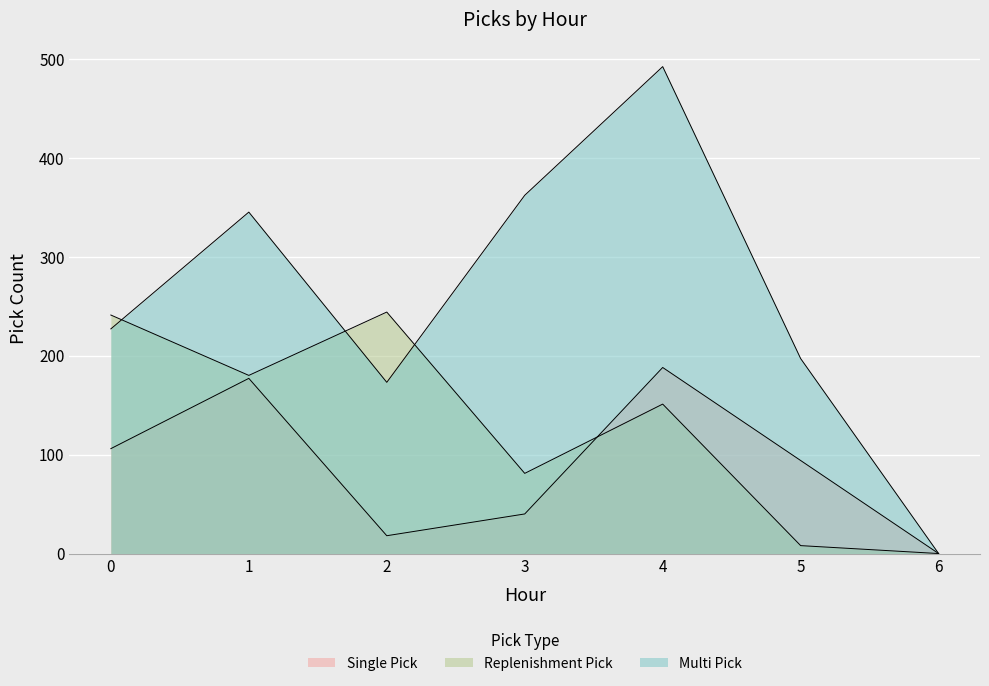

True or false: Single Pick and Multi Pick intersect in this chart.

False